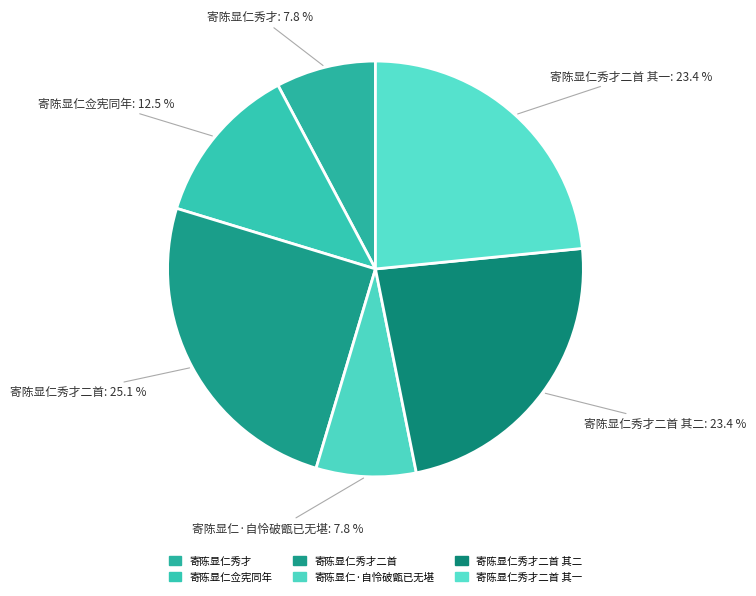

How many segments does this pie chart have?

6